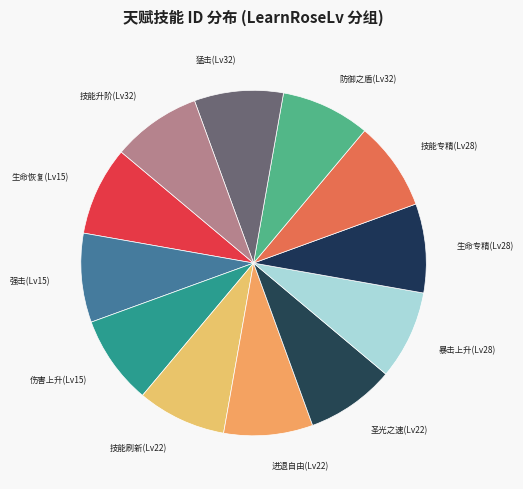

What is the ratio of the value at 生命恢复(Lv15) to the value at 技能刷新(Lv22)?

1.0